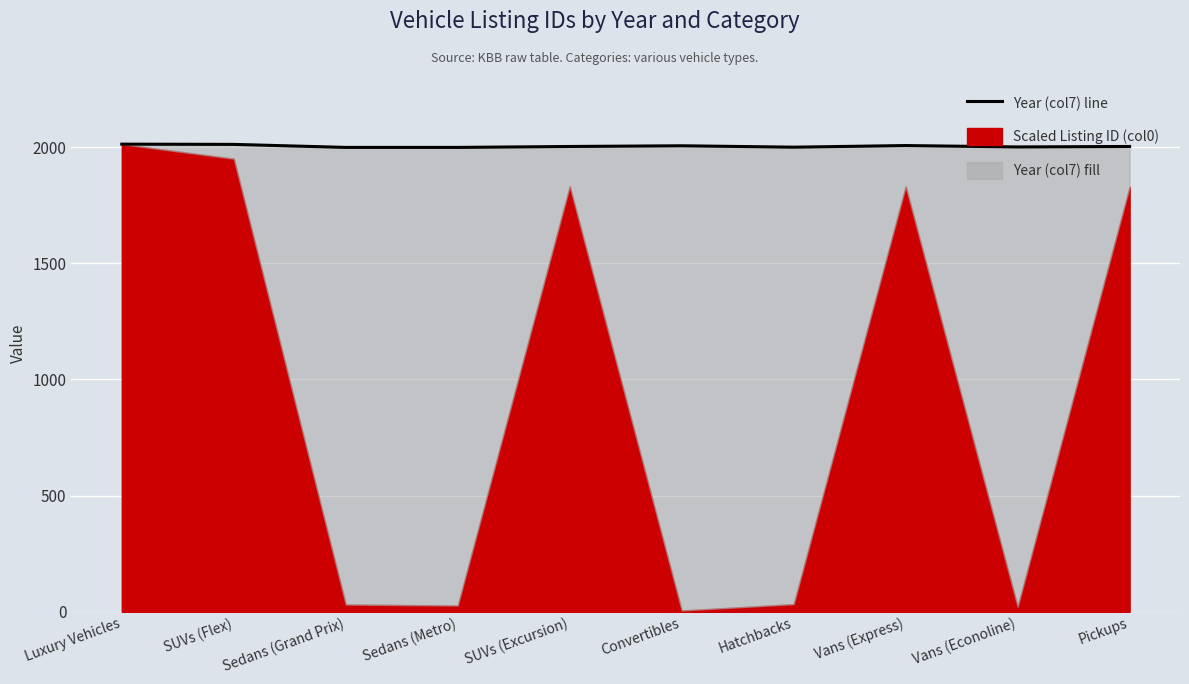

The chart shows a value of 998 at Luxury Vehicles. True or false?

False